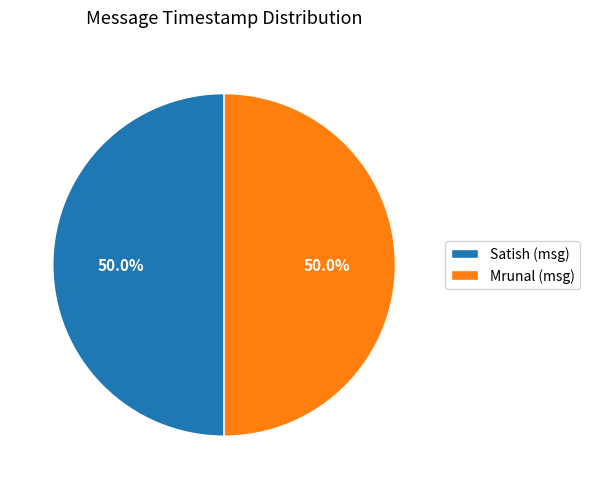

What percentage do Satish (msg) and Mrunal (msg) together represent?

100.0%